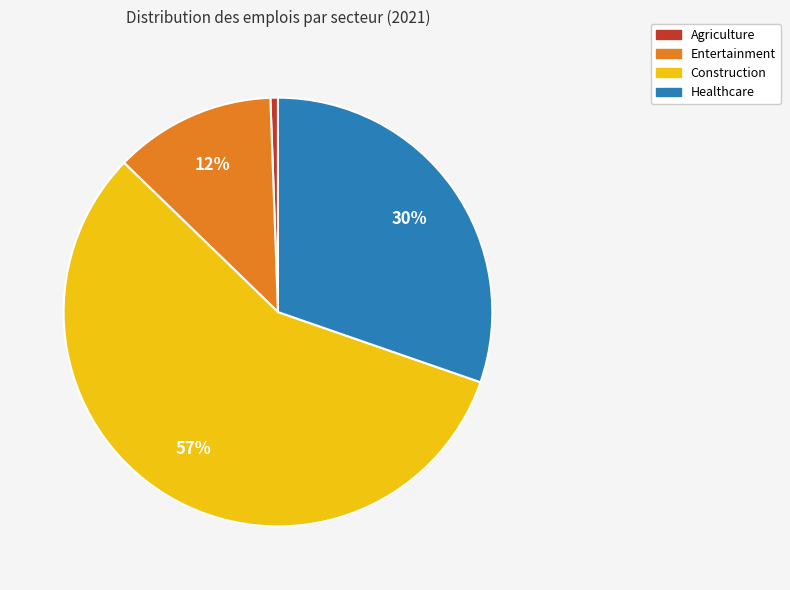

To the nearest percent, what is the average slice percentage?

25%